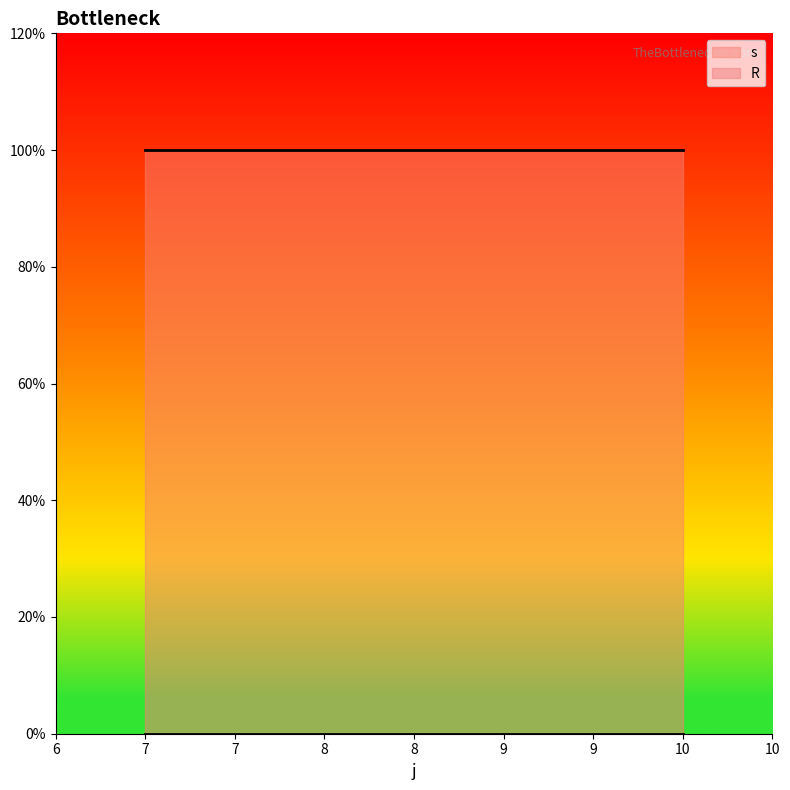

At how many categories does at least one series exceed 0?

4